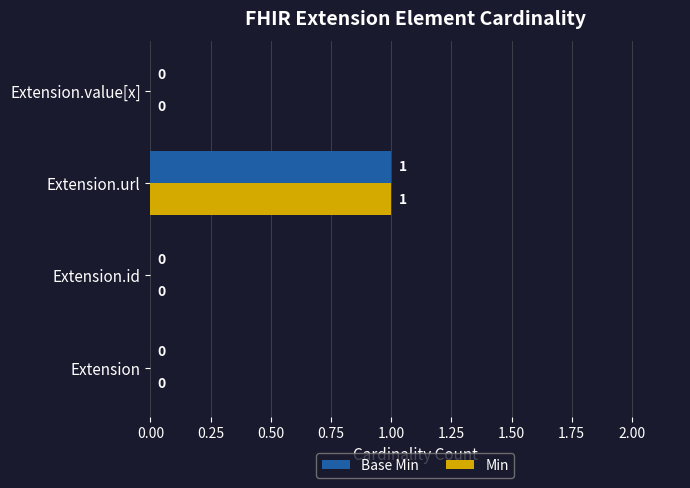

How many Base Min values are between 0 and 1?

4